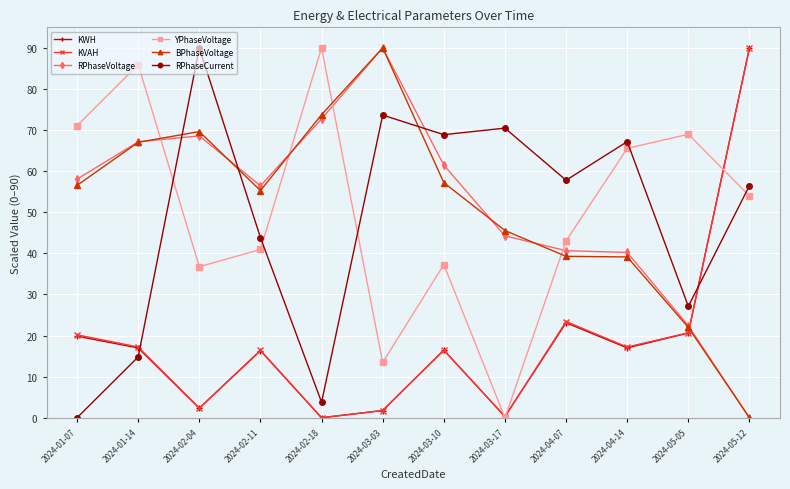

What is the total value across all series at 2024-04-14?

246.3